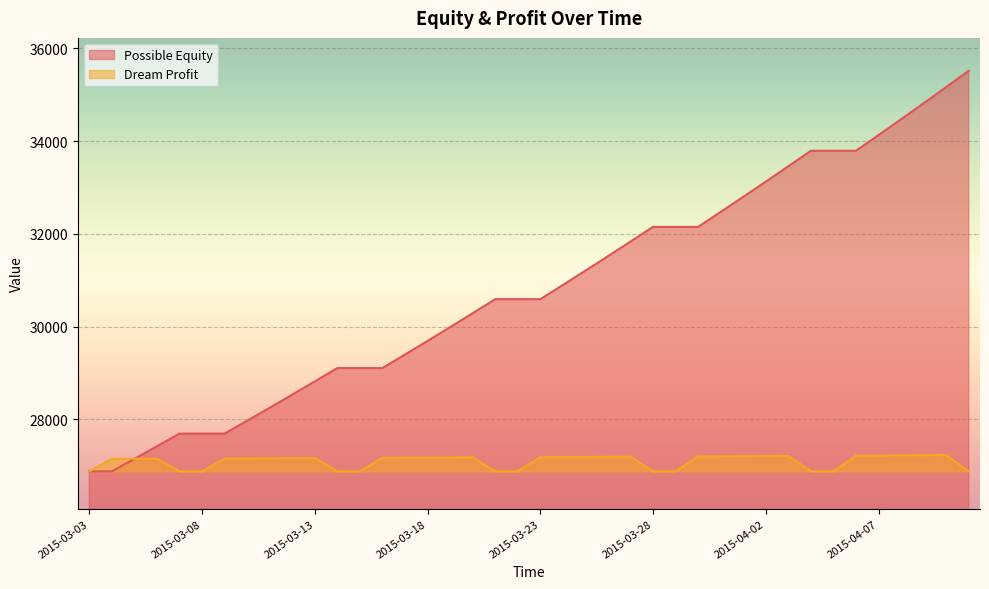

How many distinct data groups are displayed?

2